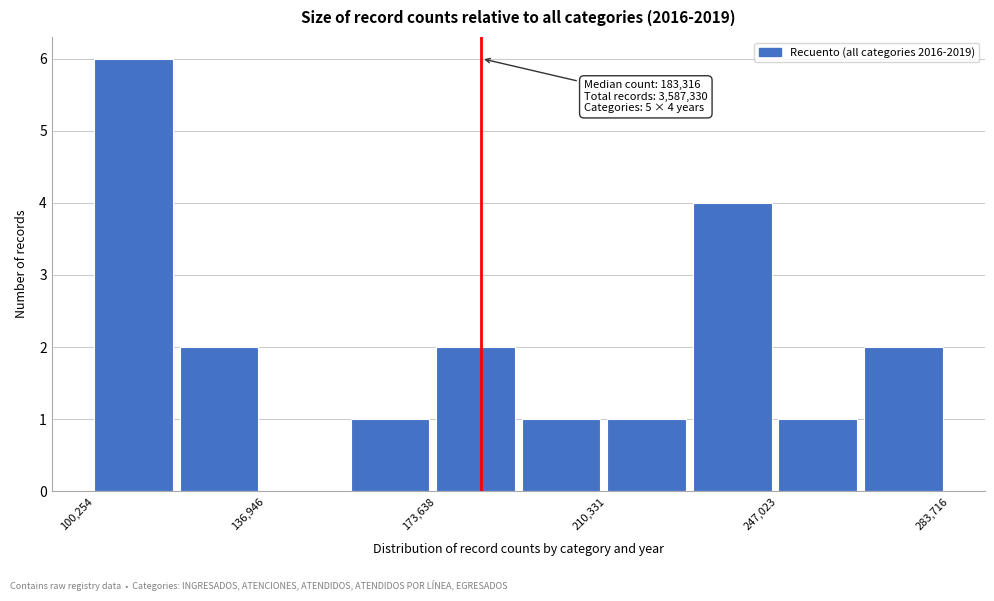

Read against the x-axis, roughly where is the centre of the tallest bar?

110000